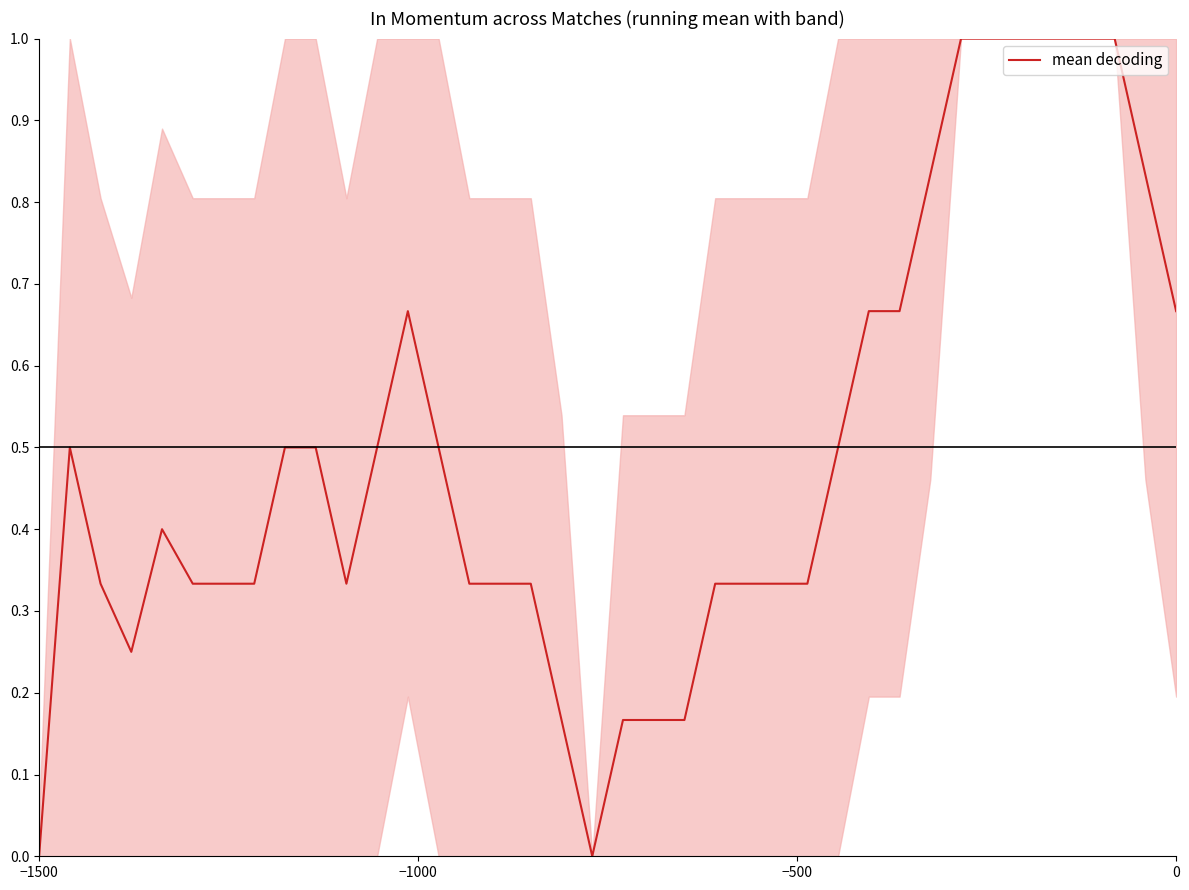

What is the difference between the maximum and minimum values?

1.0